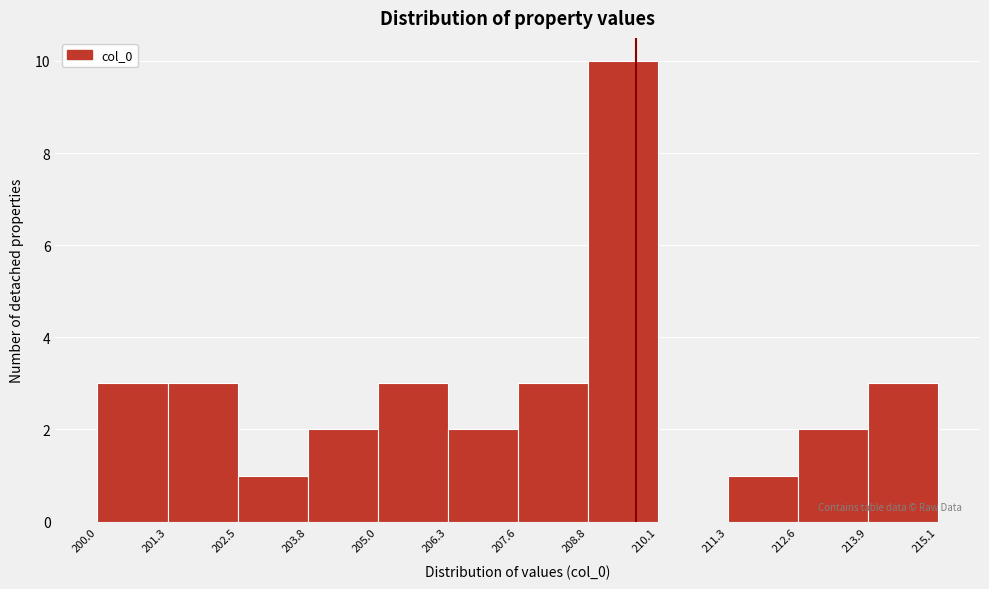

What is the height of the bar covering 200.0 to 201.3 on the x-axis? The values are not printed on the chart, so give them approximately, as read against the axis.

3